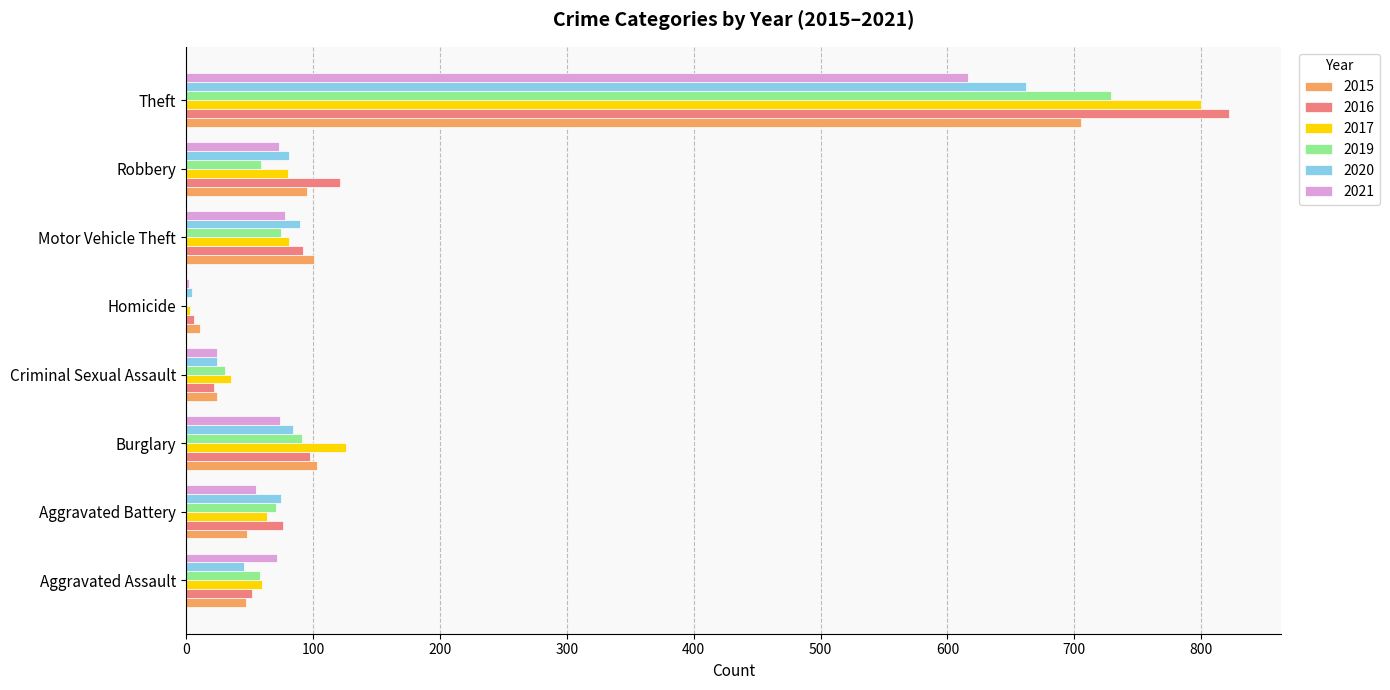

What is the sum of the 2021 values at Theft and Robbery?

689